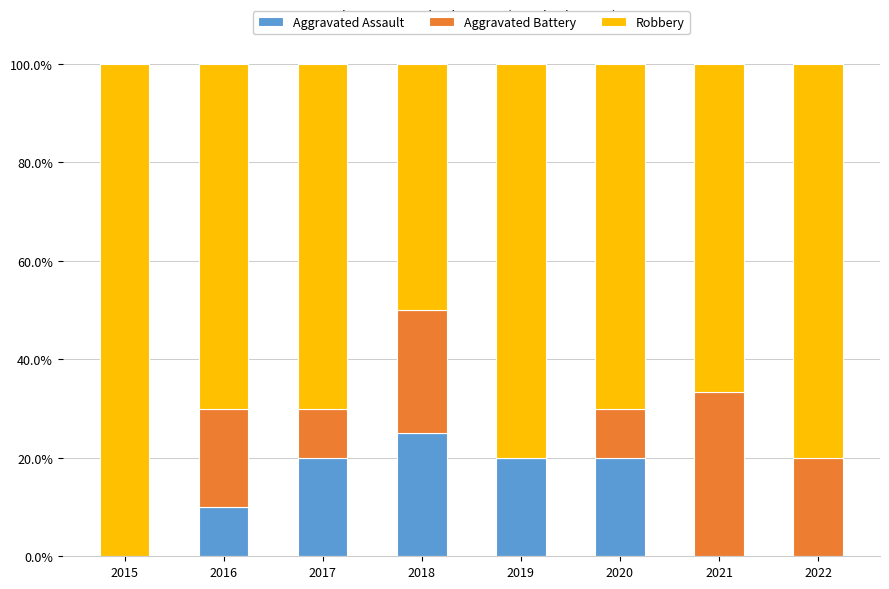

Are the bars grouped side by side (vs. stacked)?

No